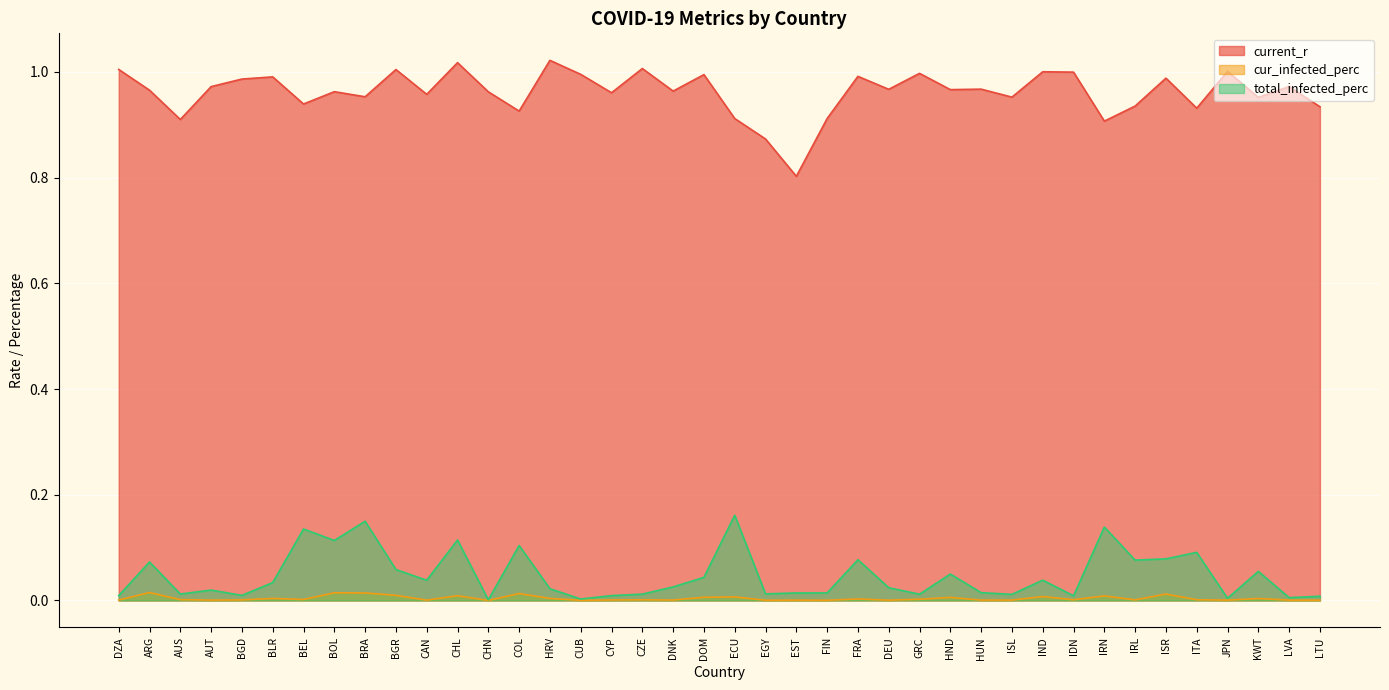

What is the sum of the total_infected_perc values at ISL and HND?

0.1